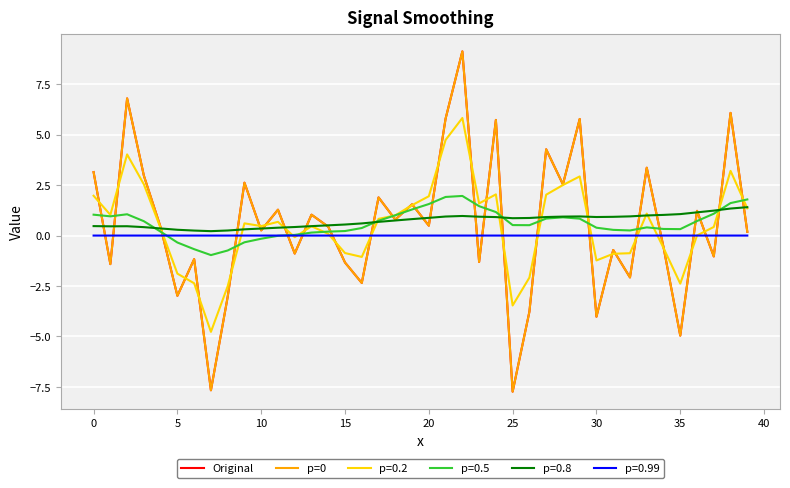

What is the value of the p=0 point at the 22nd from the left?

5.8